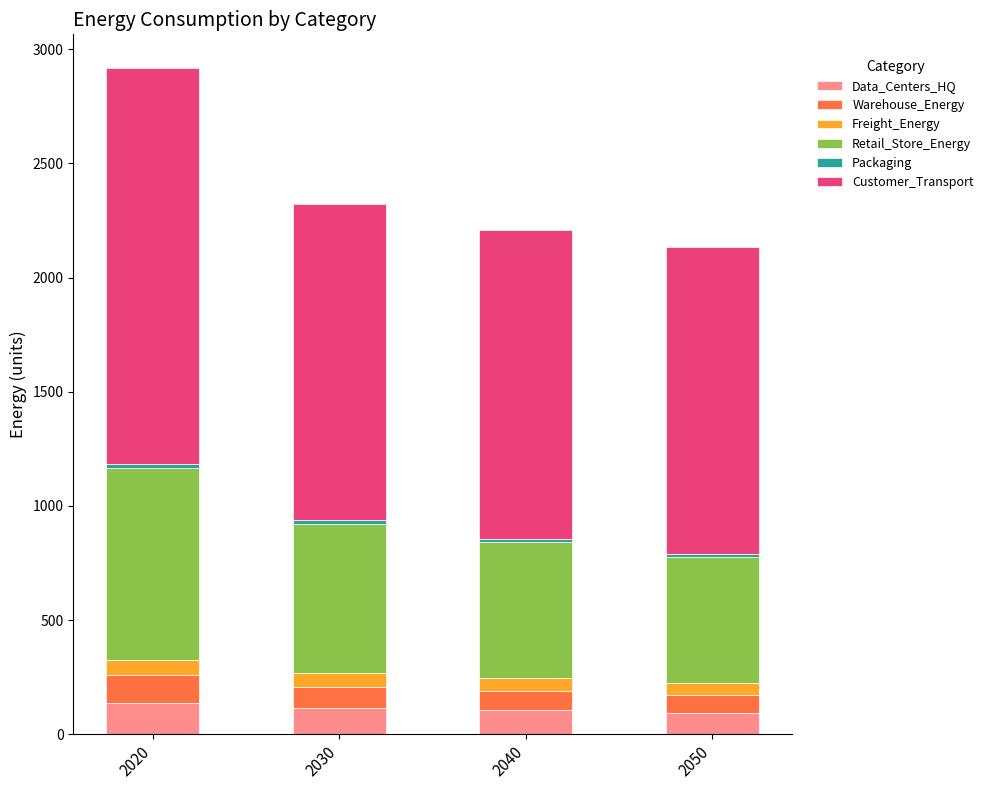

The value of Data_Centers_HQ at 2050 is 94.1. True or false?

True